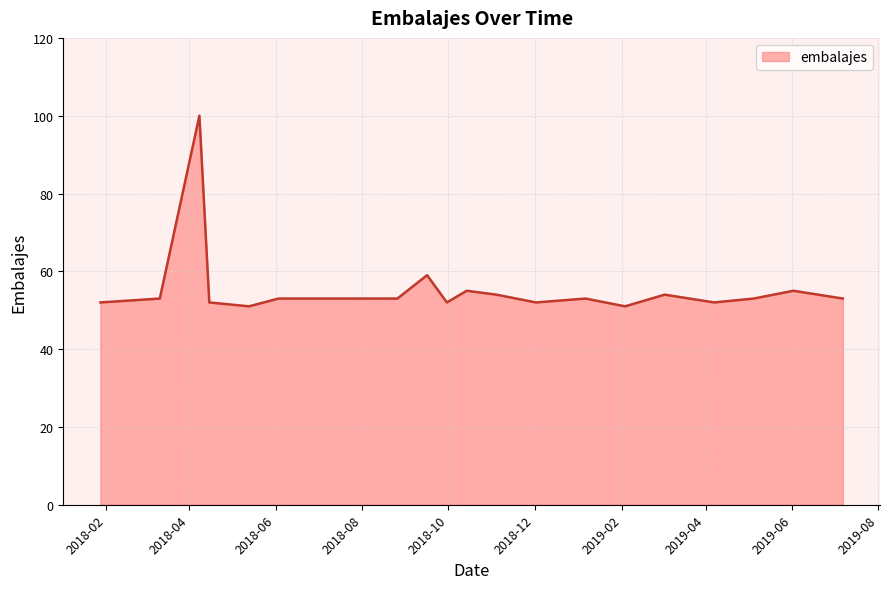

What is the greatest value displayed?

100